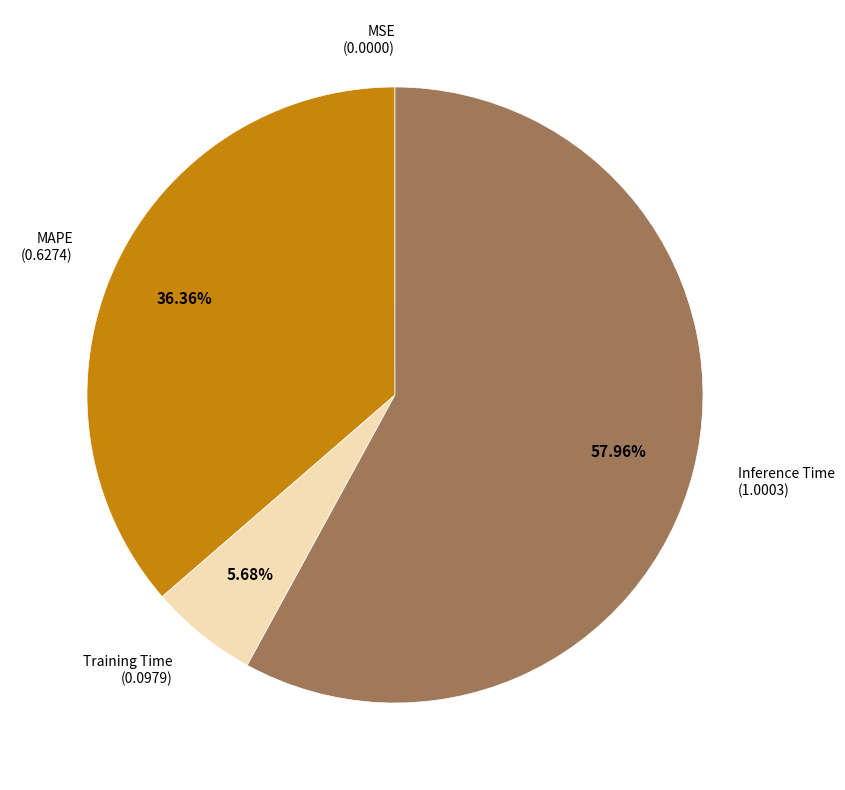

To the nearest percent, what portion does Inference Time represent?

58%